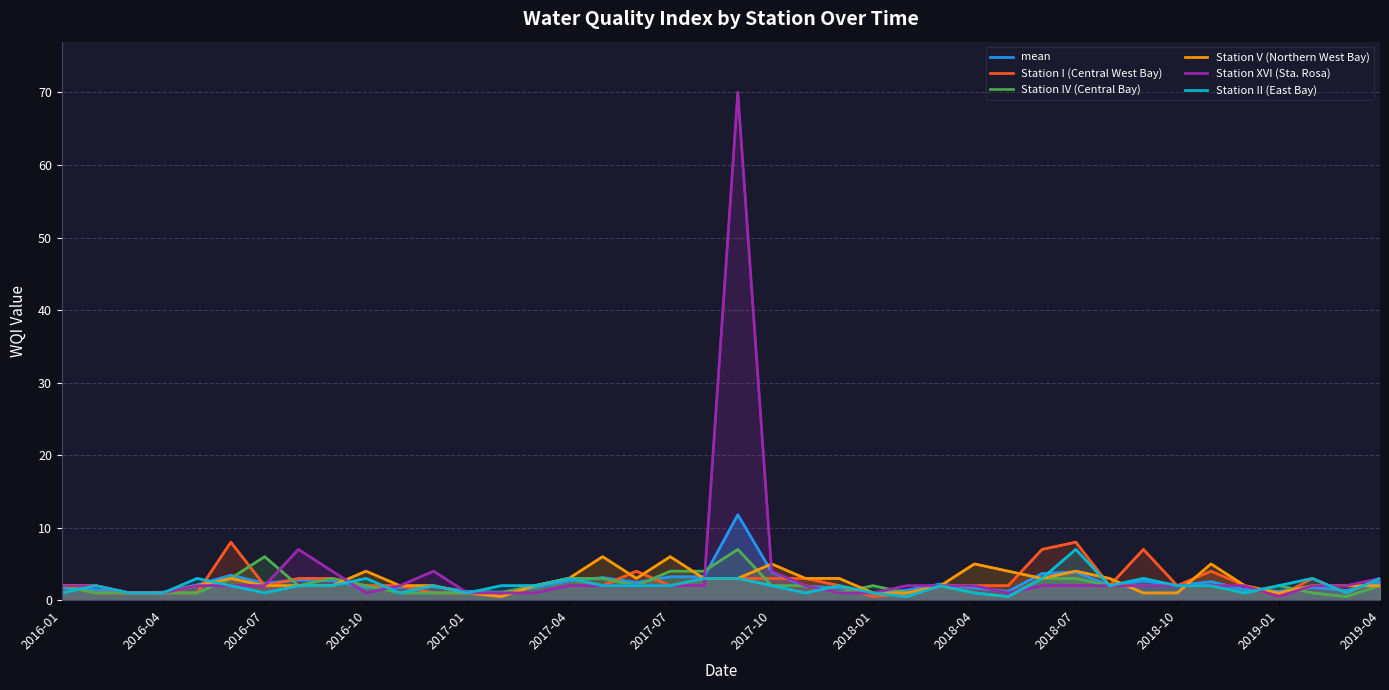

What is the value of the Station V (Northern West Bay) point at the 8th from the left?

2.0